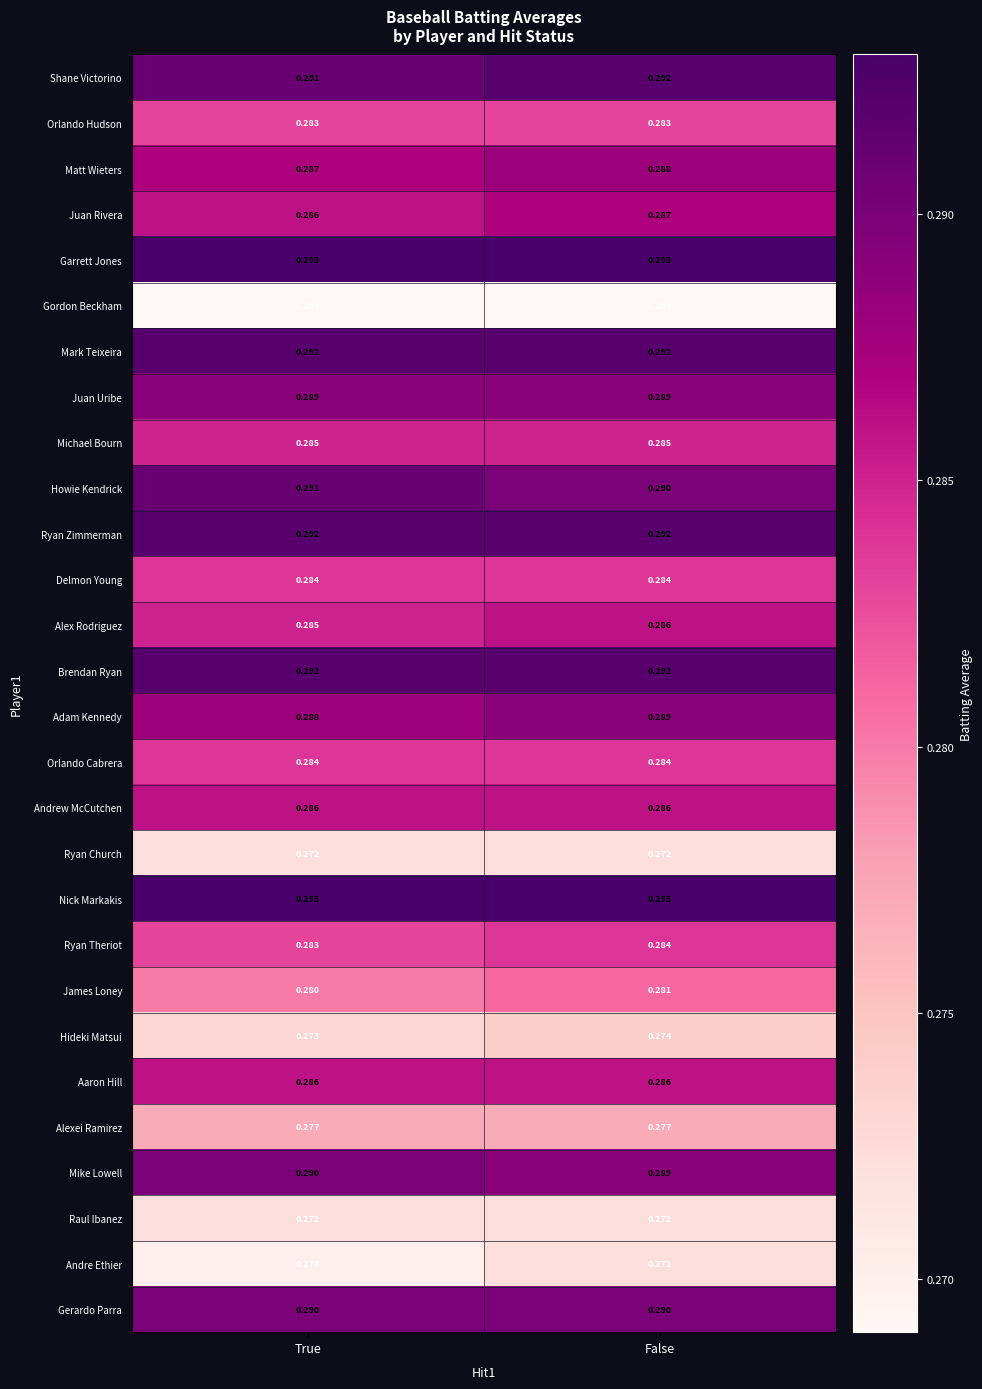

At how many categories does at least one series exceed 0?

2